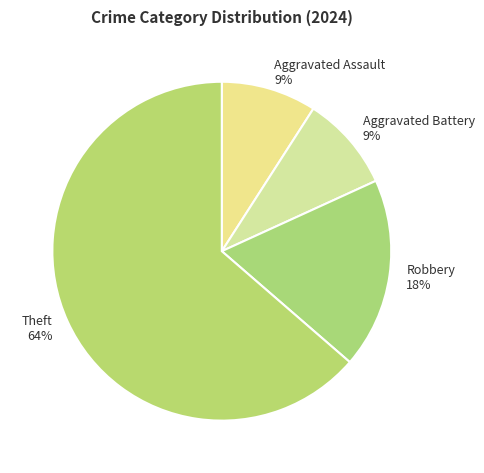

Between Aggravated Battery 9% and Robbery 18%, which is larger?

Robbery 18%